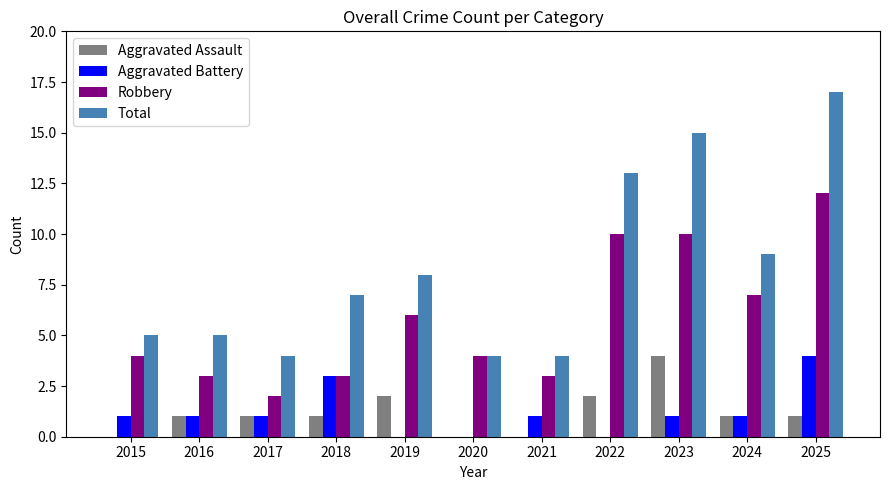

True or false: Robbery has a value of 1 at 2019.

False